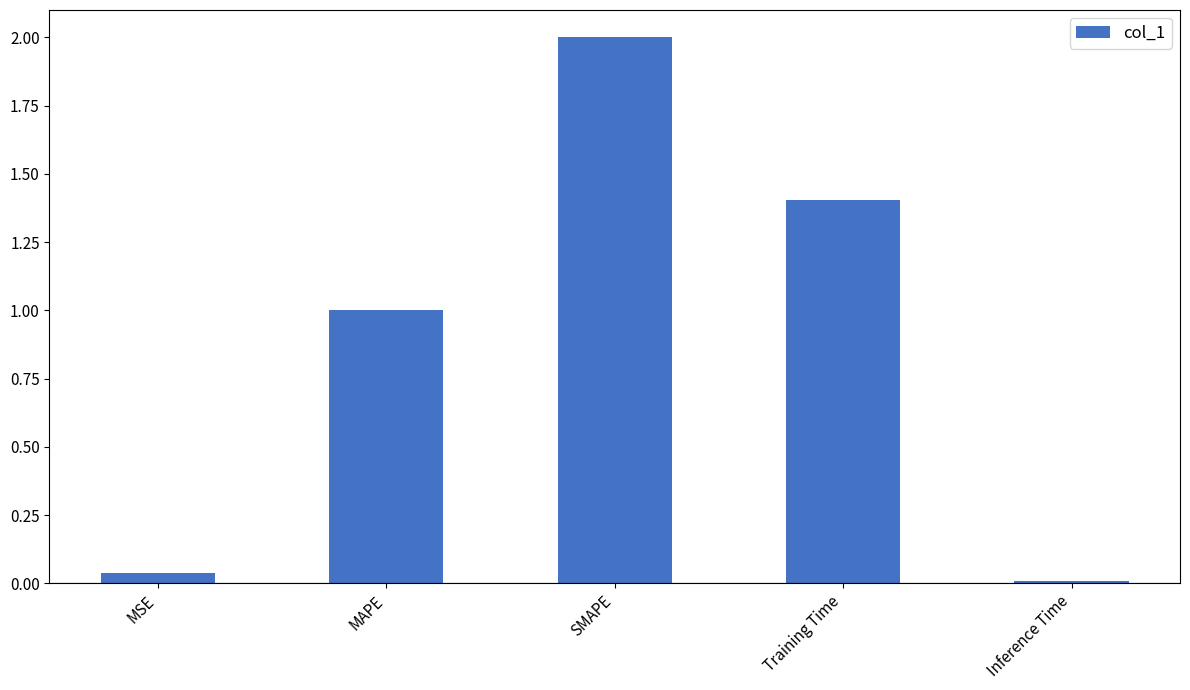

What is the label of the 1st bar from the left?

MSE